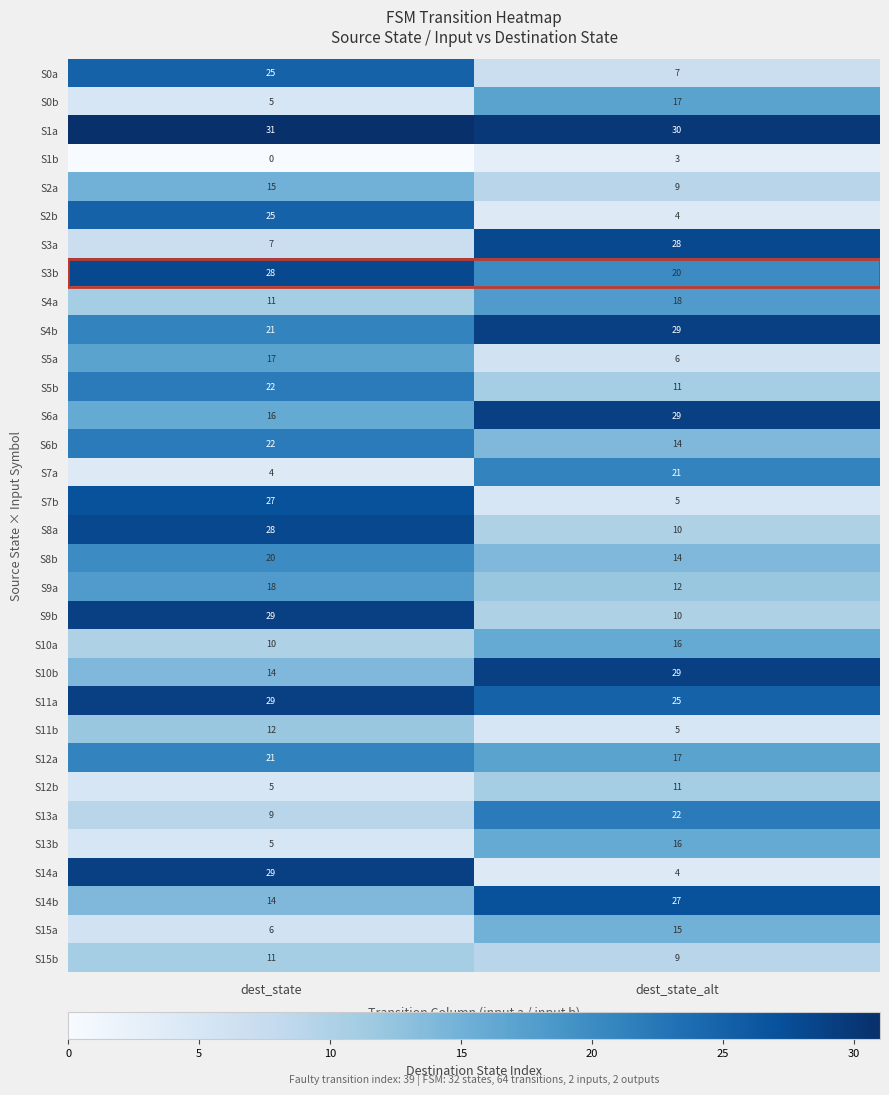

What value does the S8b series have at dest_state?

20